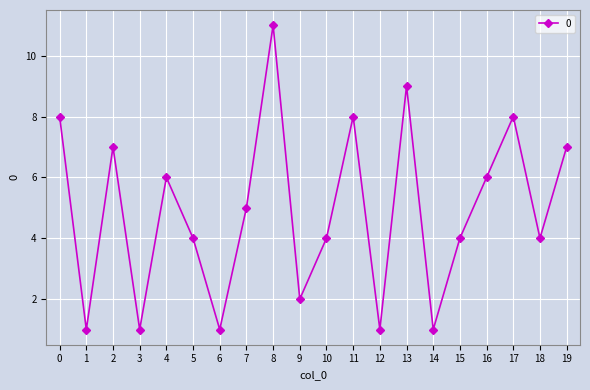

Reading right to left, what are all the values shown in this chart?

7	4	8	6	4	1	9	1	8	4	2	11	5	1	4	6	1	7	1	8